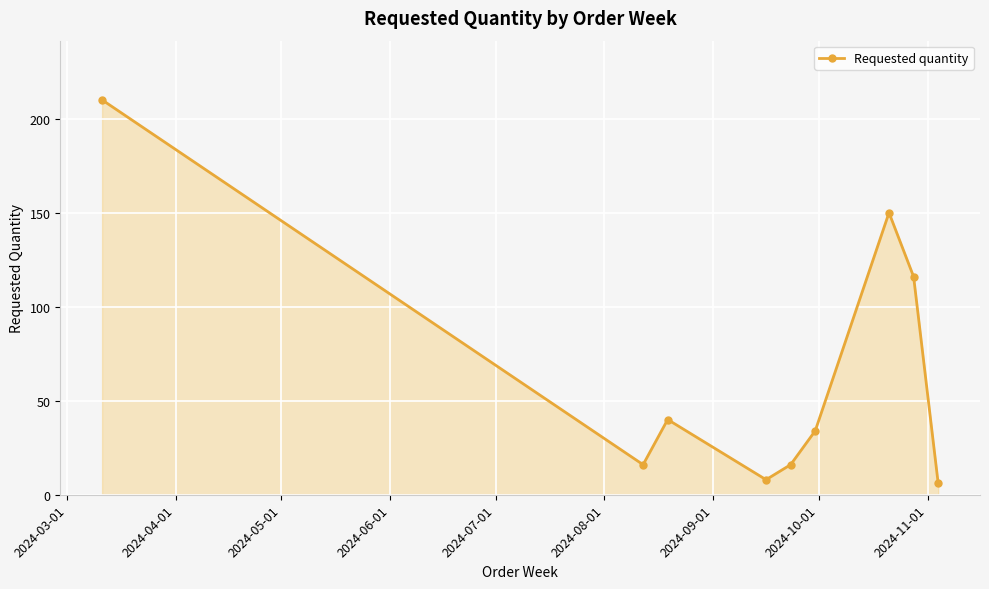

How many points are higher than both their immediate neighbors (excluding endpoints)?

2